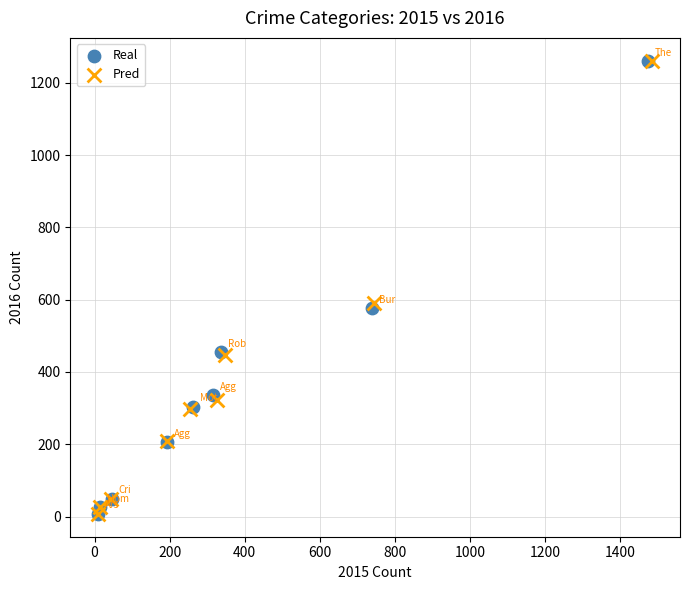

What are all the series names shown in the legend?

Real, Pred